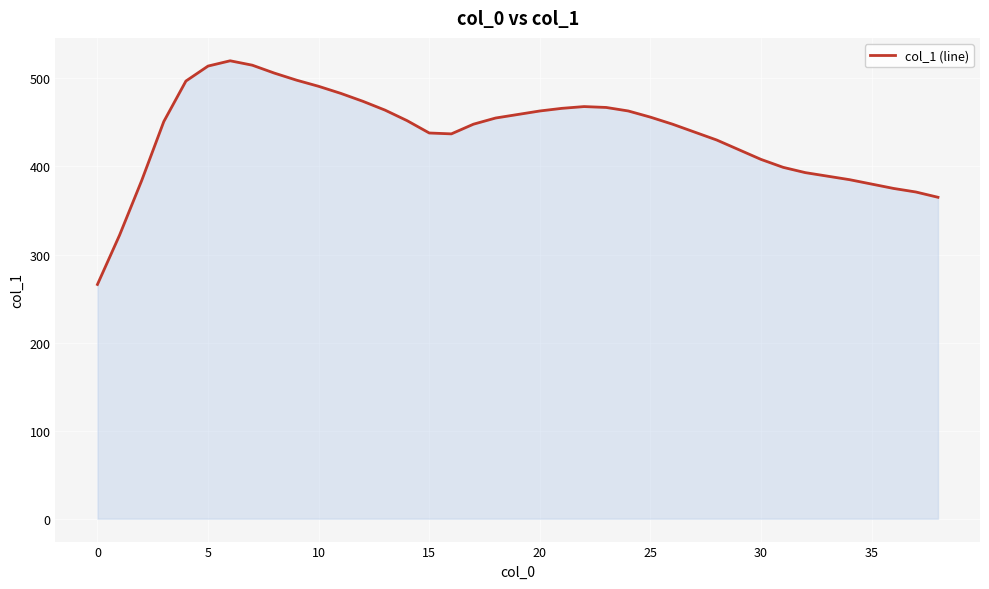

How many lines are shown in the chart?

1